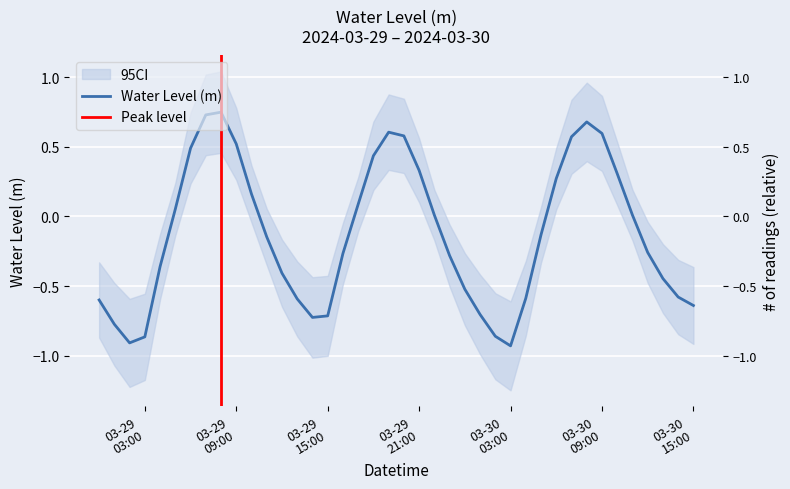

Is it true that the value at 2024-03-30 05:00:00 is -0.2?

False